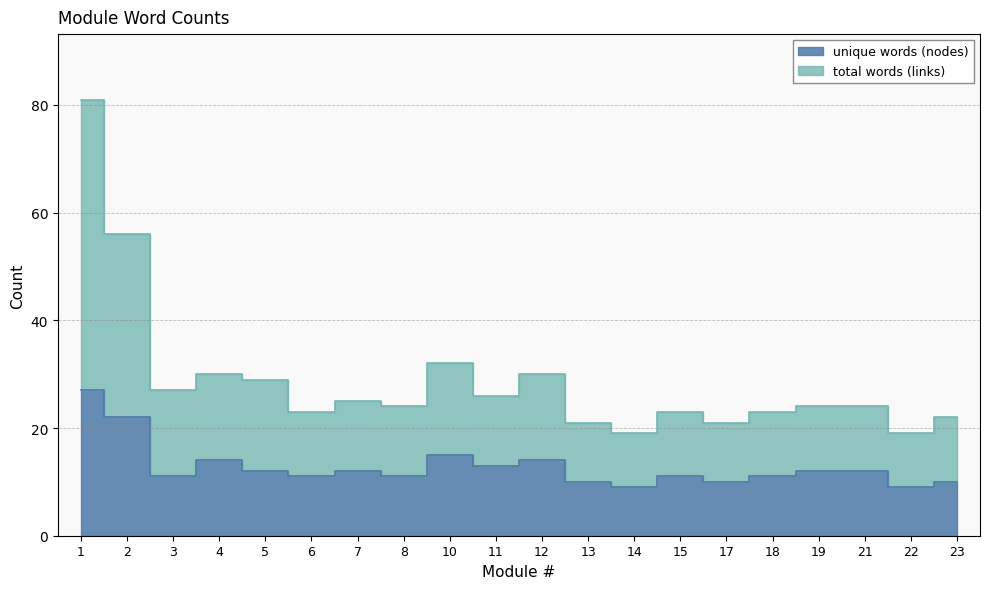

How many lines are shown in the chart?

2